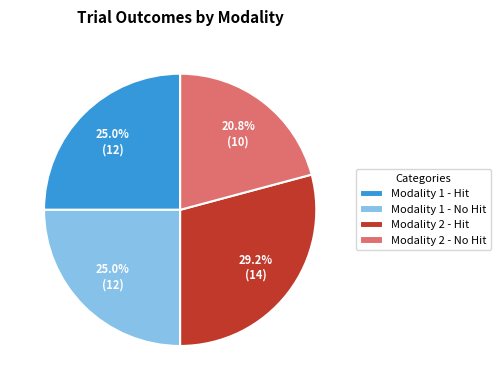

Does Modality 1 - No Hit represent more than half of the total?

No